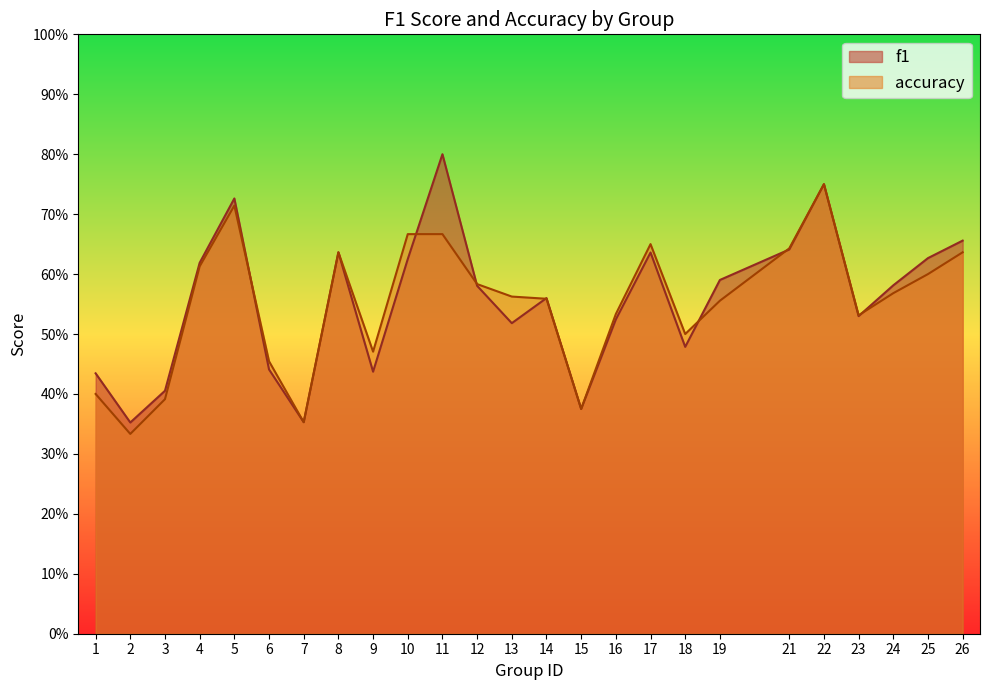

What are all the series names shown in the legend?

f1, accuracy